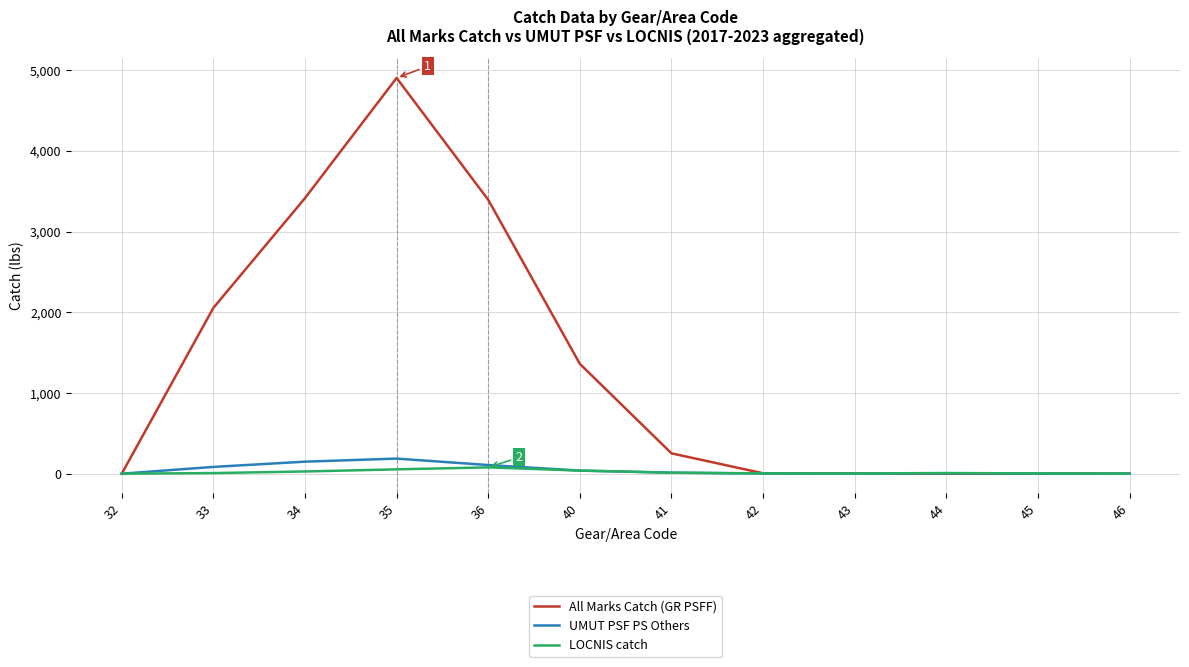

Which series ends up on top after the final intersection of All Marks Catch (GR PSFF) and LOCNIS catch?

LOCNIS catch